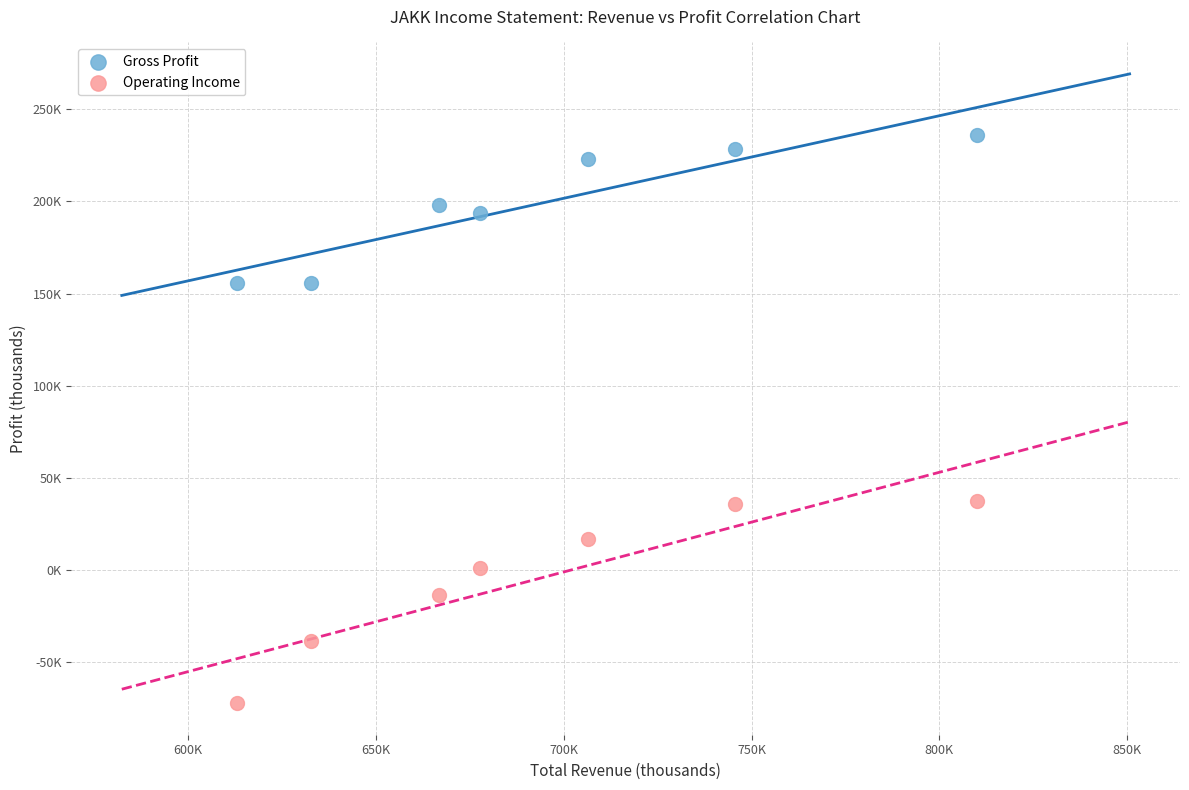

Which series contains the highest Y value?

Gross Profit